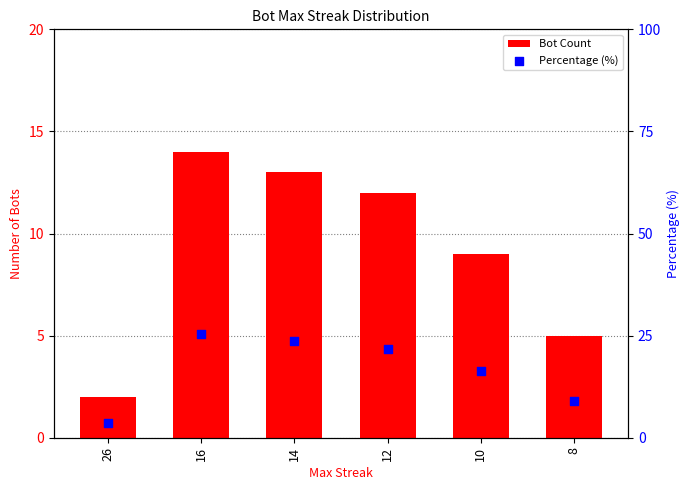

Which series contains the highest Y value?

Percentage (%)